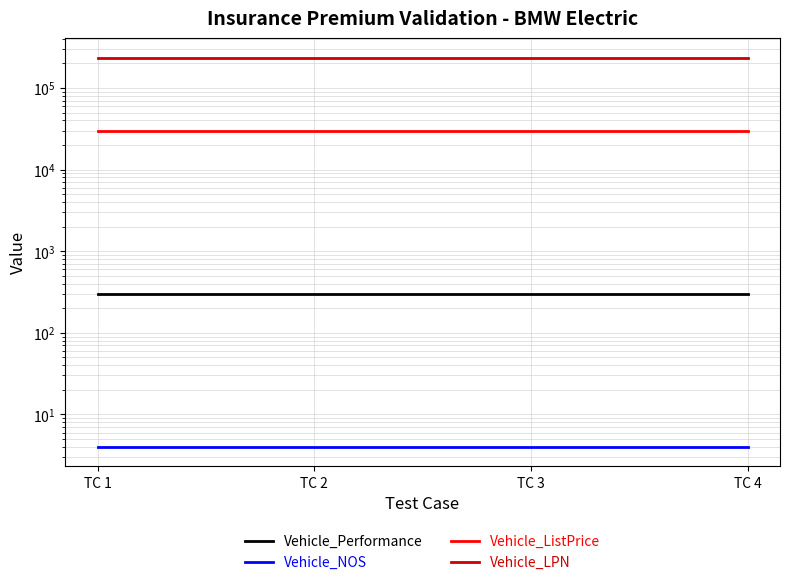

What is the approximate value of Vehicle_LPN at TC 3?

234565